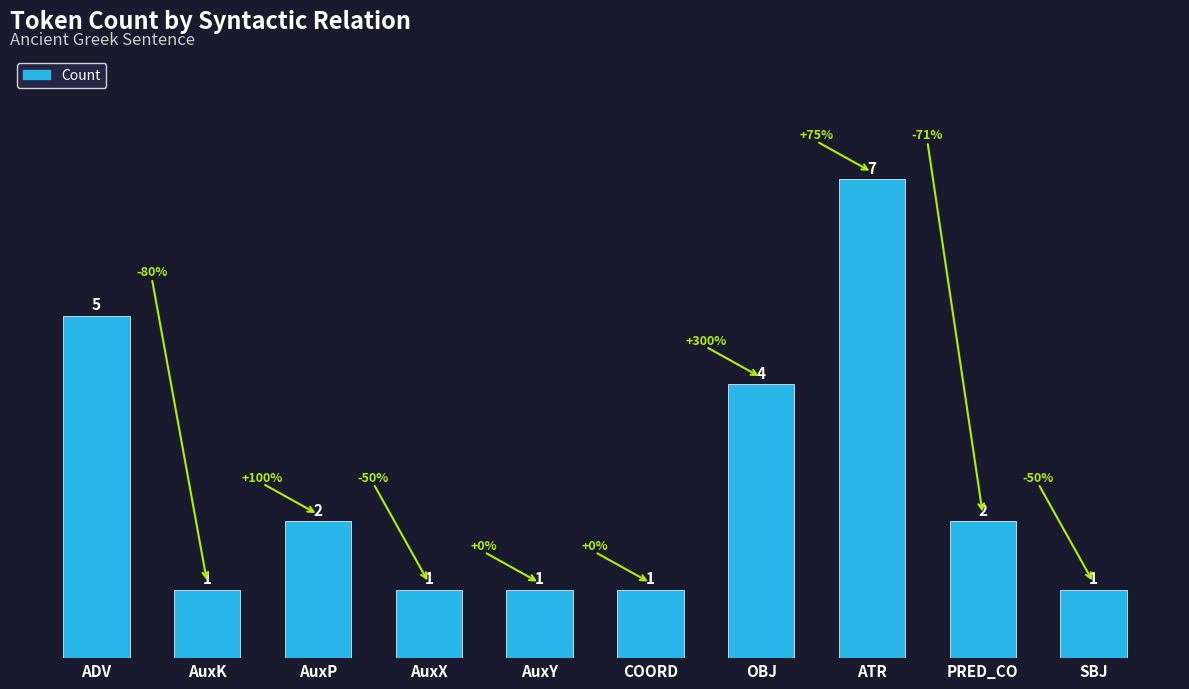

What is the difference between the maximum and minimum values?

6